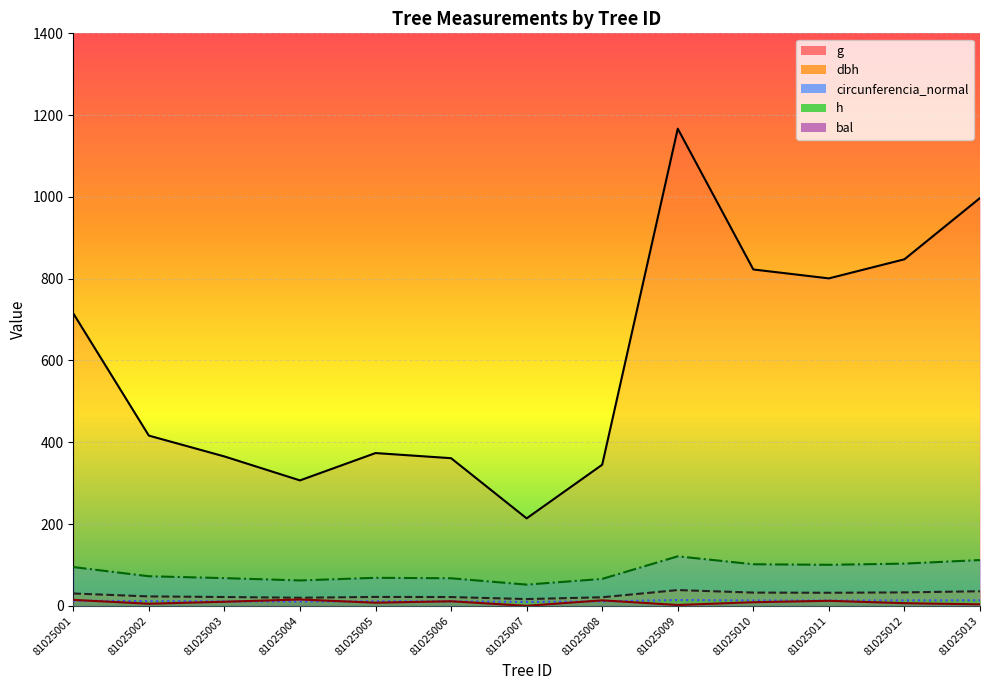

What is the difference between the highest and lowest values at 81025012?

841.0